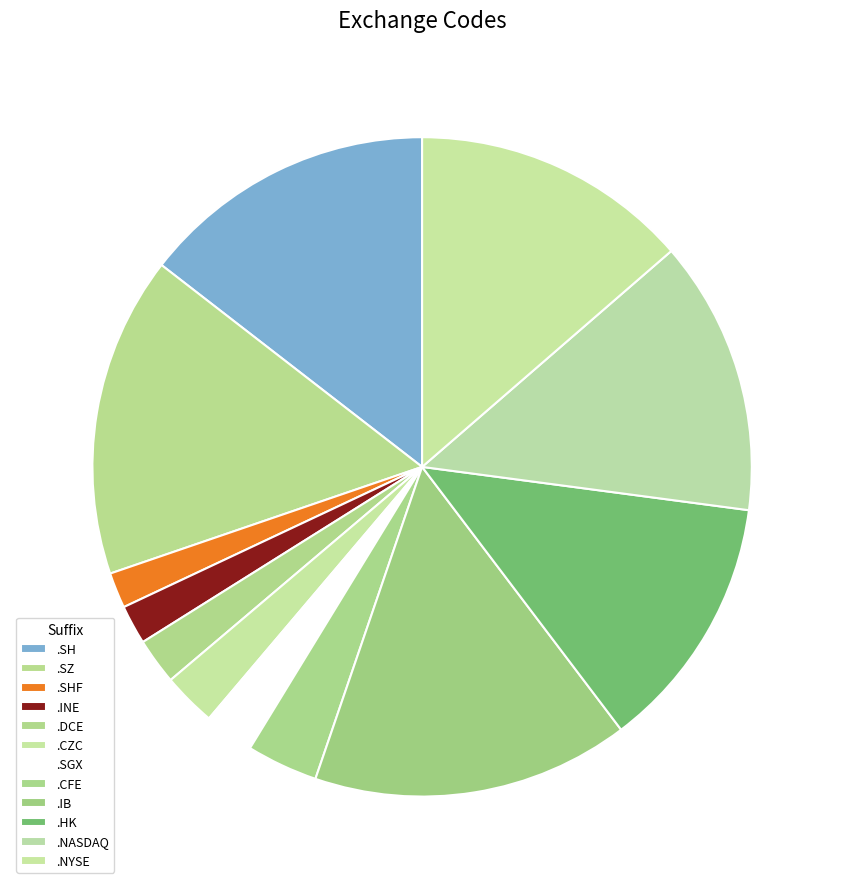

To the nearest percent, what portion does .NASDAQ represent?

13%